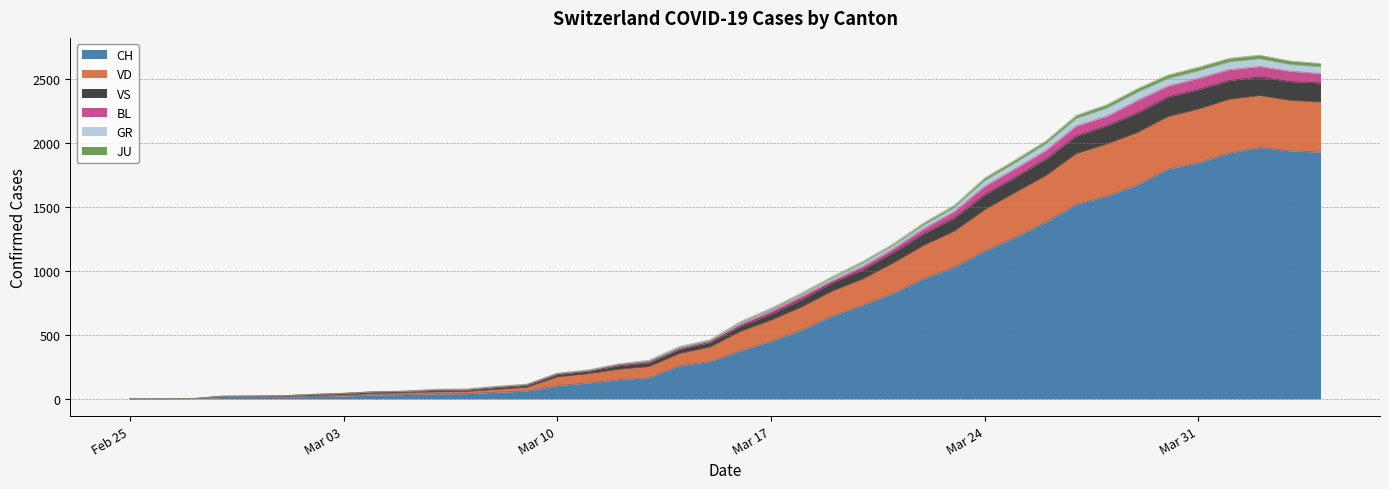

What is the maximum value for CH?

1964